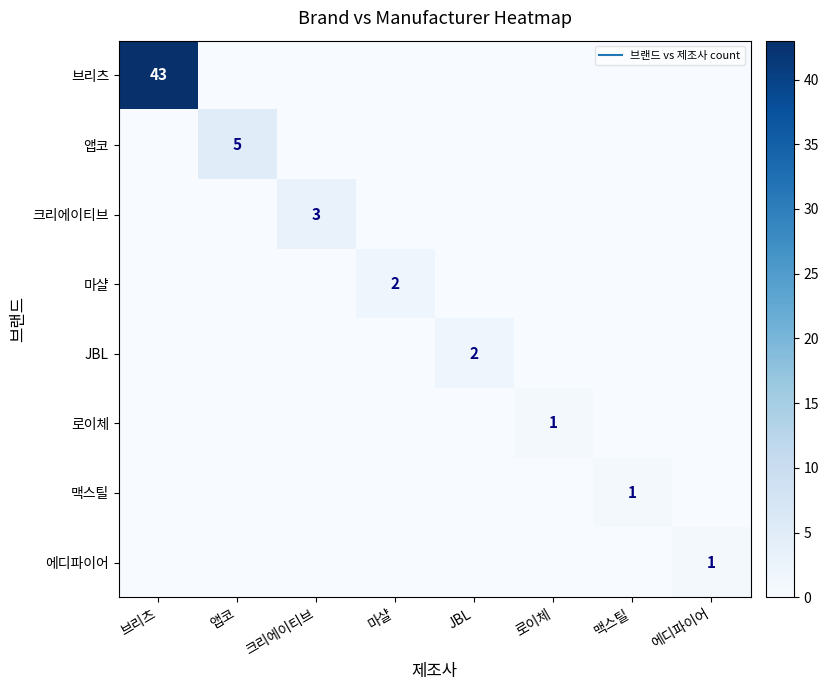

List the labels in order of 앱코 value, largest first.

앱코, 브리츠, 크리에이티브, 마샬, JBL, 로이체, 맥스틸, 에디파이어